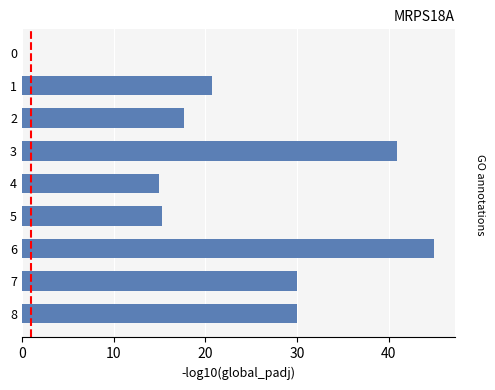

What is the sum of all values?

214.7